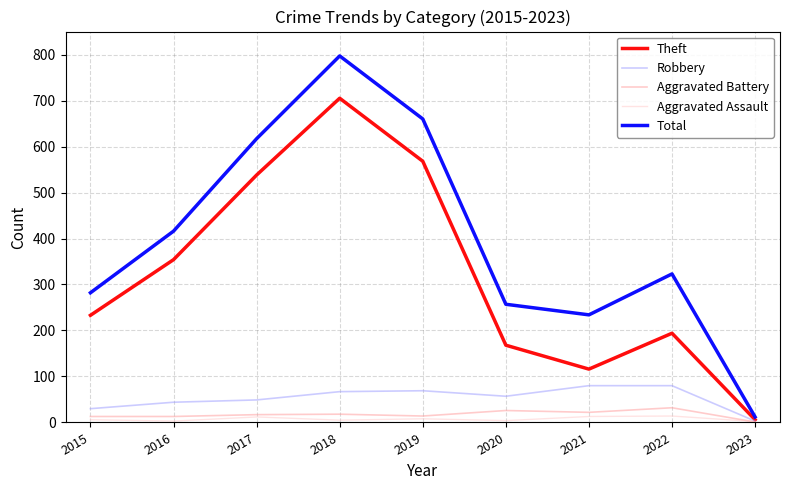

At which label does Total first exceed 323?

2016